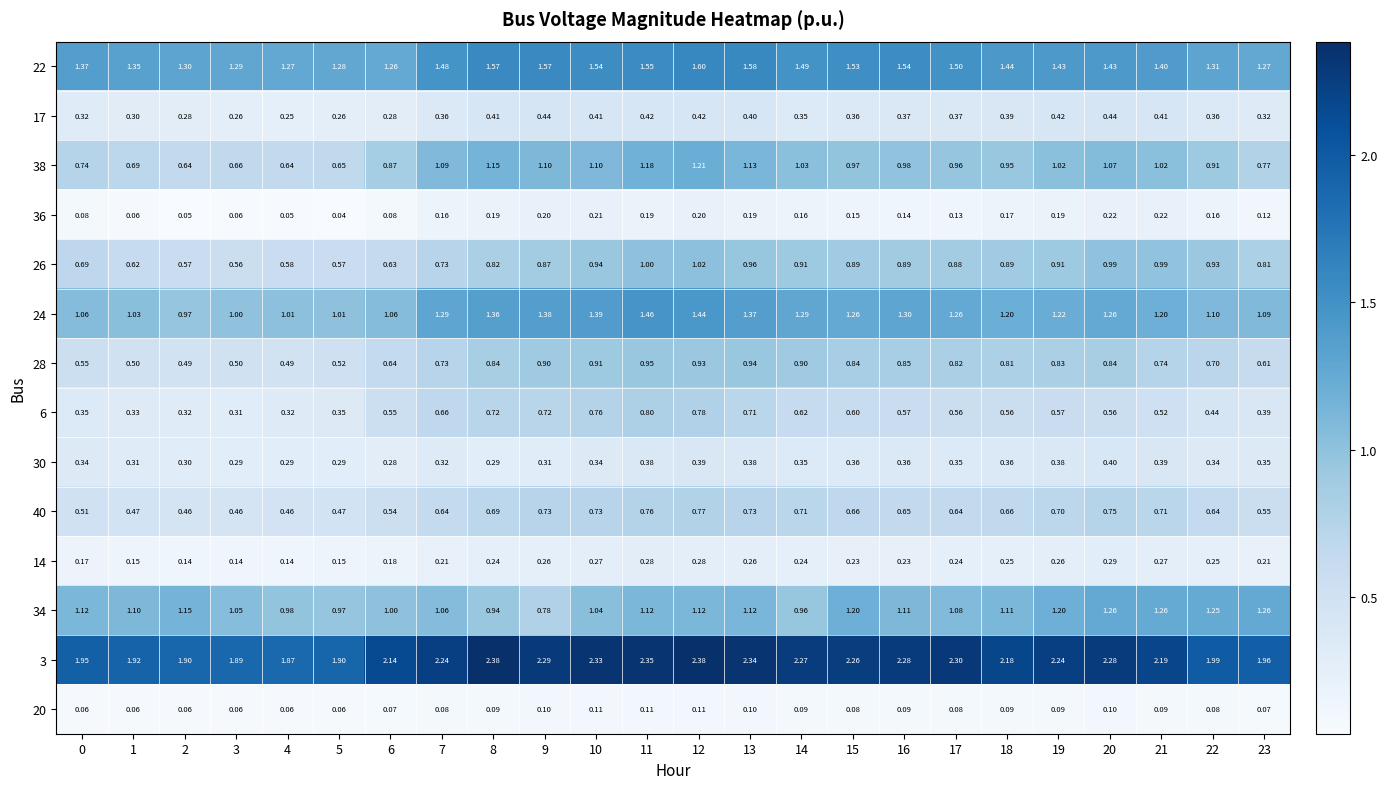

Is the value of 40 at 0 greater than the value of 3 at 15?

No